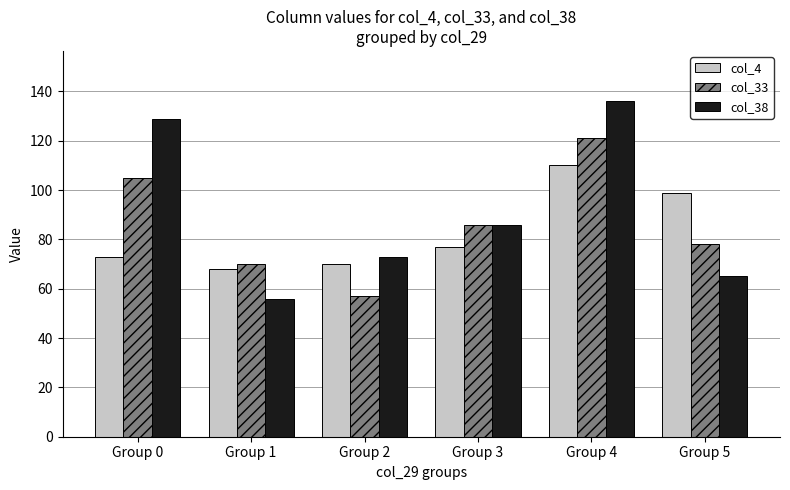

True or false: col_4 has a value of 77 at Group 3.

True